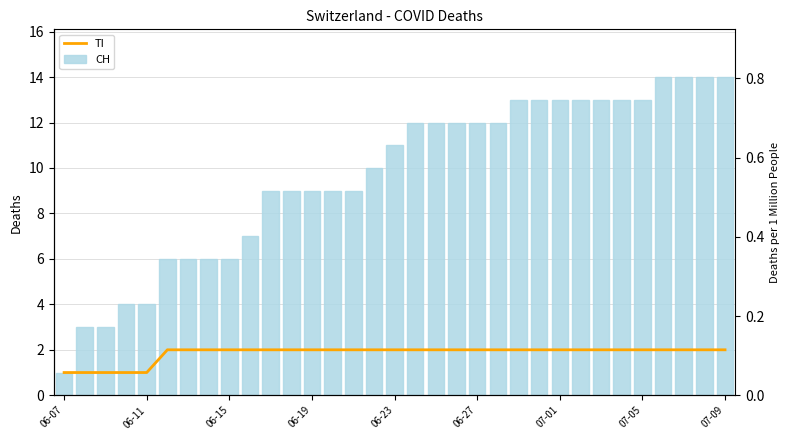

Which category has the lowest value in the TI series?

06-07